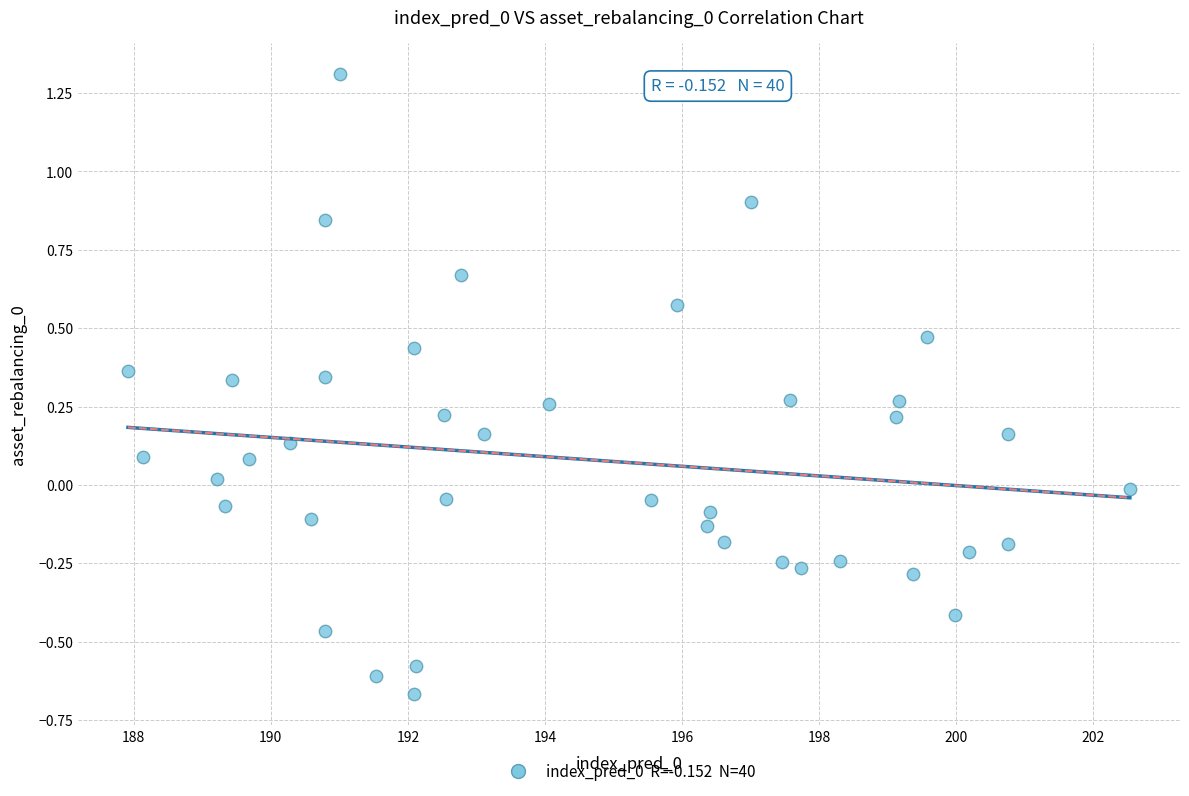

What is the range of Y values (max minus min)?

2.0